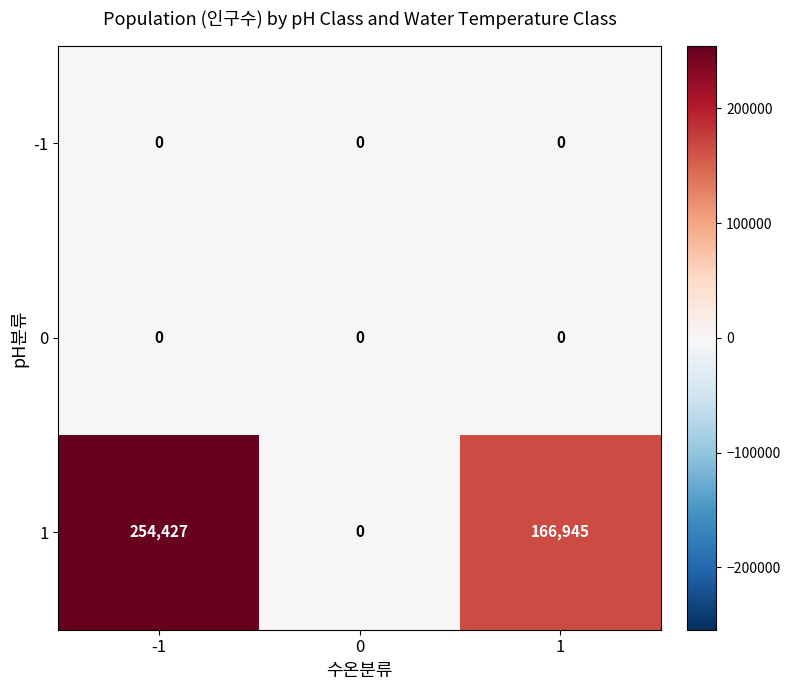

What is the average value of the 1 series?

140457